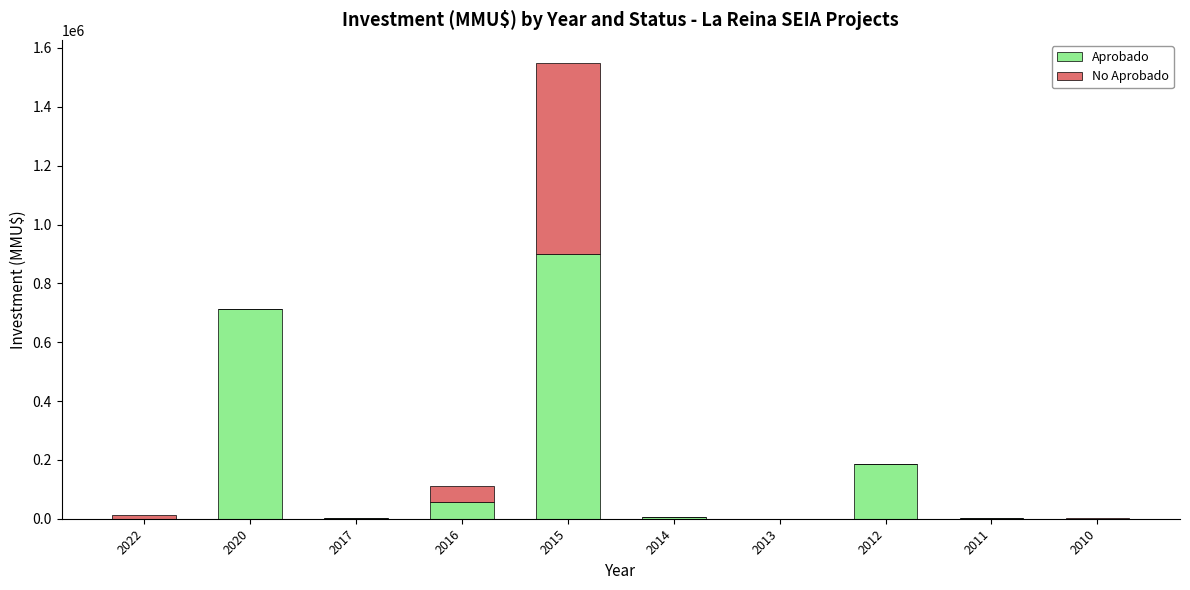

At which category is the sum across all series the highest?

2015